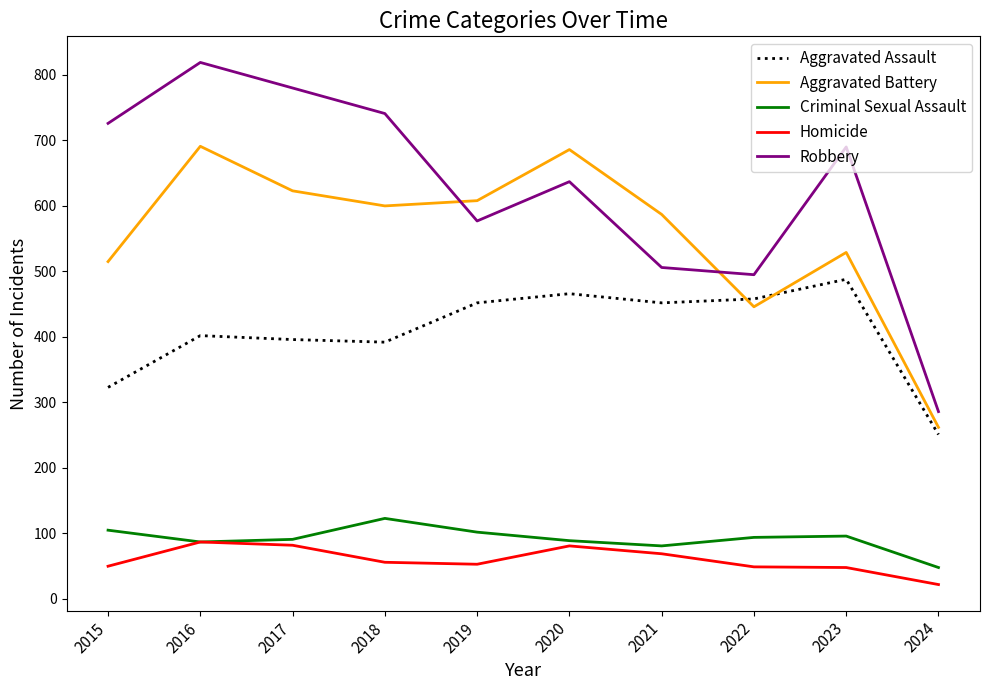

At how many categories does at least one series exceed 801?

1